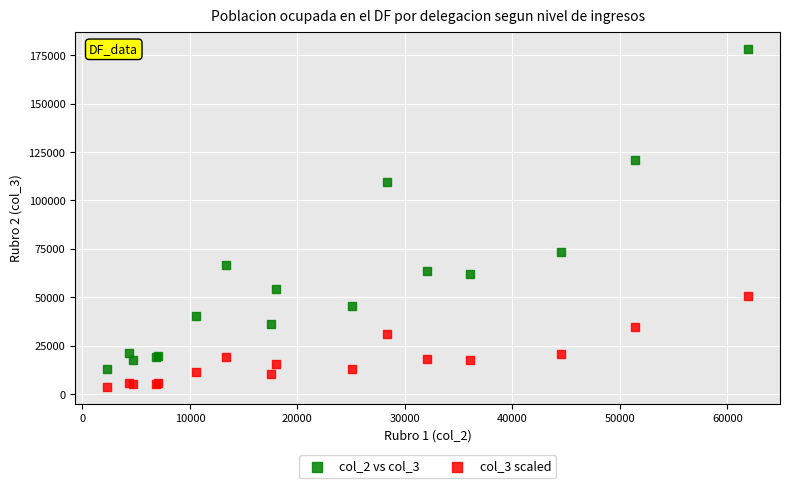

What is the X range (max minus min) for the scatter plot?

59613.0